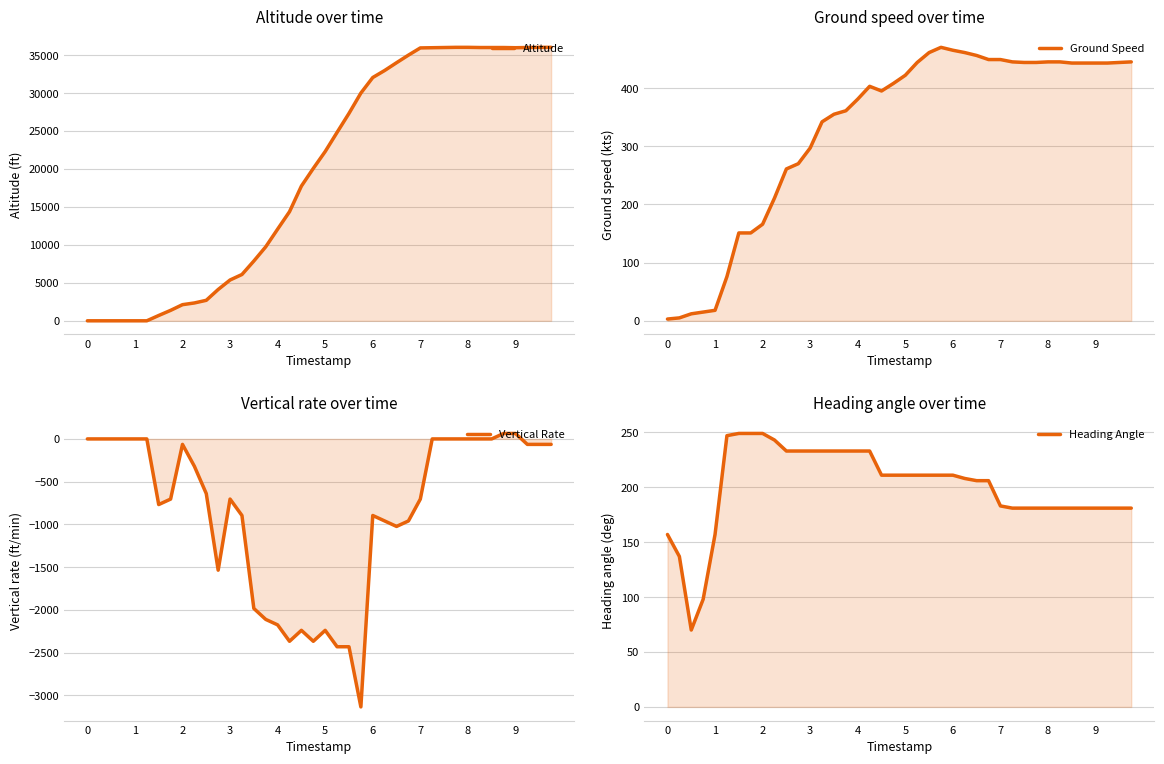

Which series has the widest spread of values?

Altitude